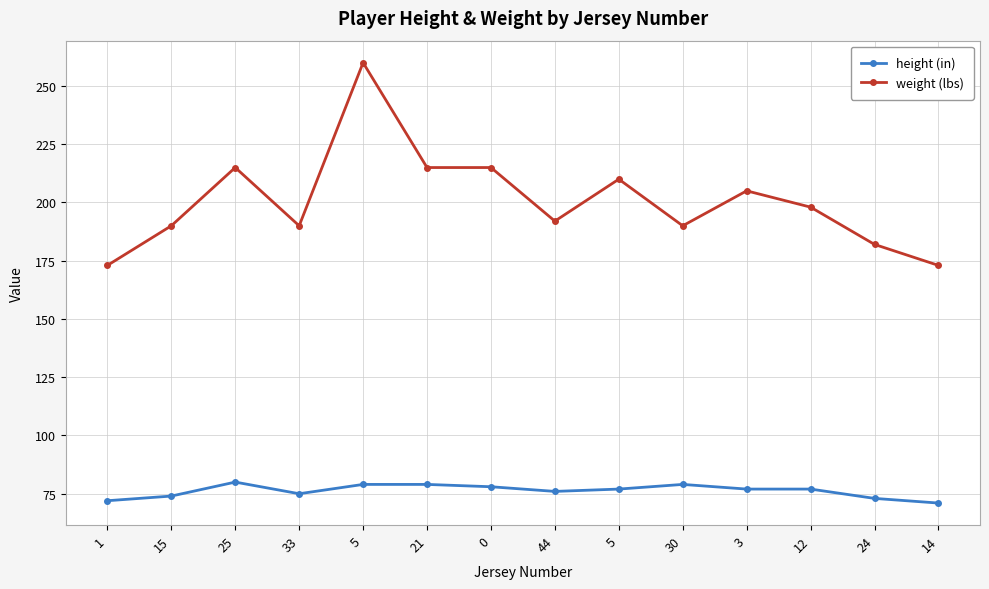

How many values in the weight (lbs) series are below 198?

7